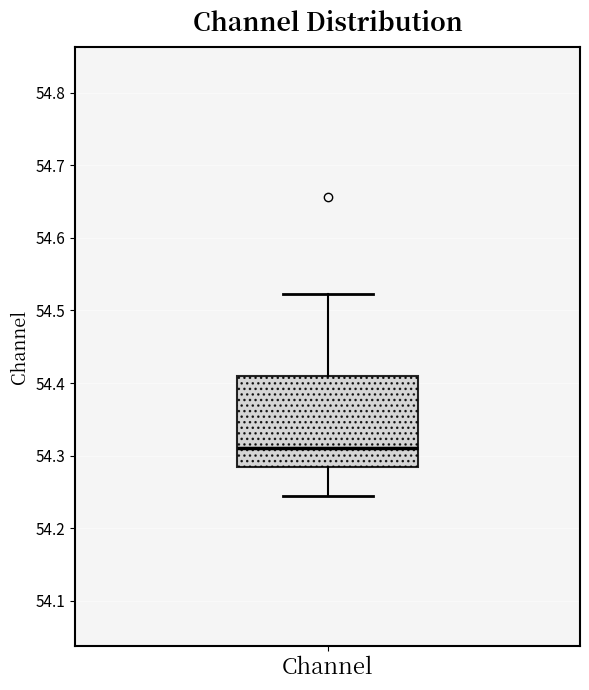

Read this box plot against the y-axis: the position of the median line, the range covered by the box, and the ends of both whiskers. The values are not printed on the chart, so give them approximately, as read against the axis.

median 54.31, box 54.28 to 54.41, whiskers 54.24 to 54.52